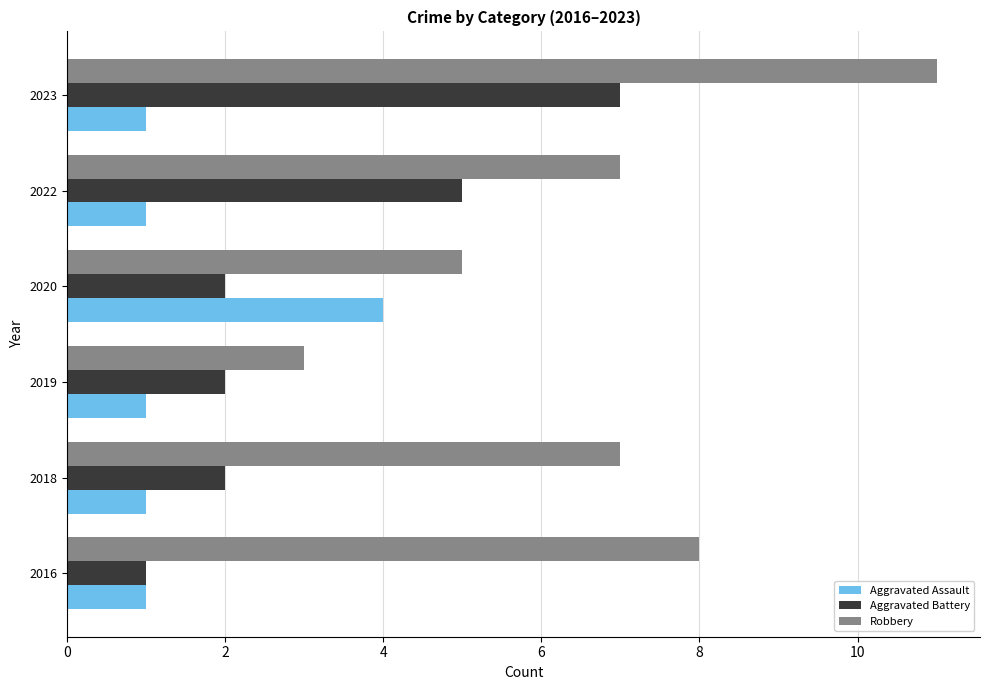

What is the total value across all series at 2023?

19